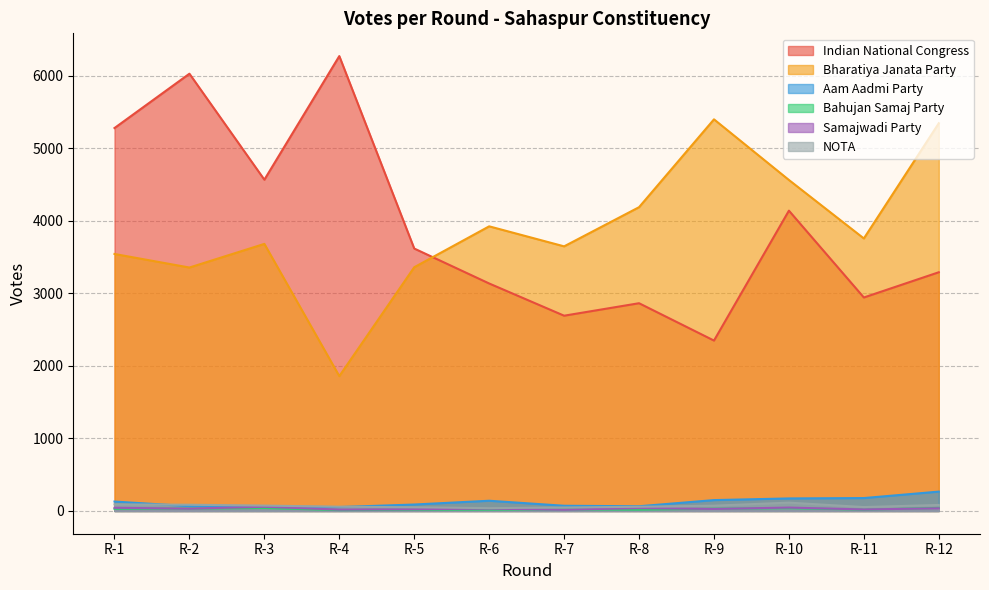

What is the value of the Bharatiya Janata Party point at the 3rd from the left?

3682